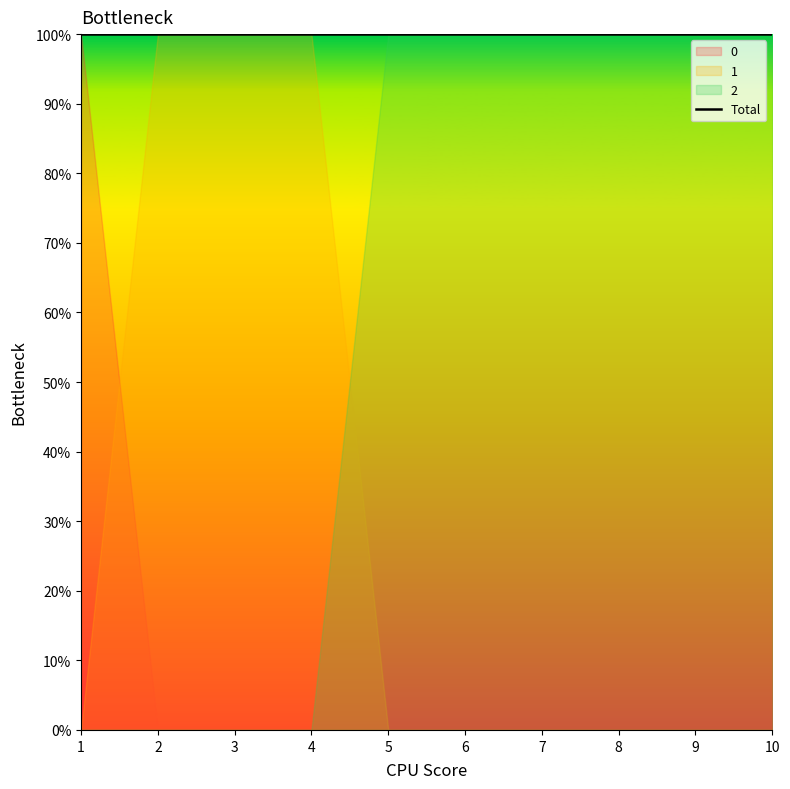

The value of 0 at 5 is 0. True or false?

True